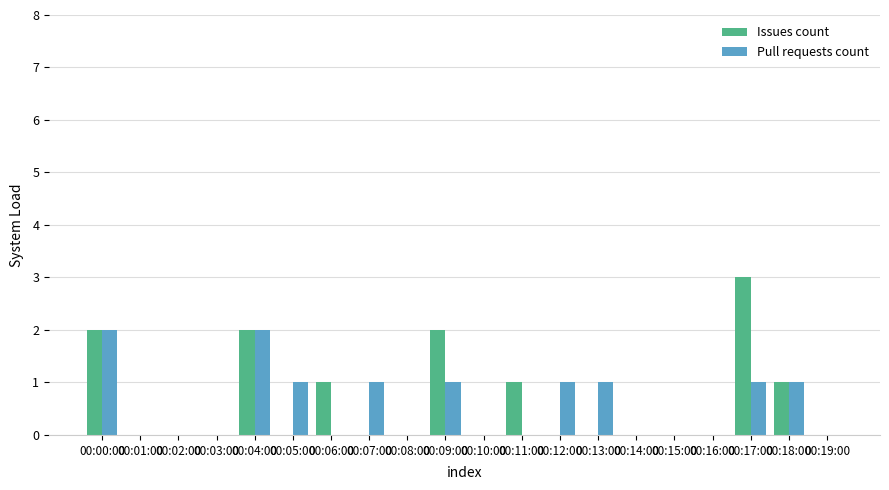

How many categories are shown in the chart?

20